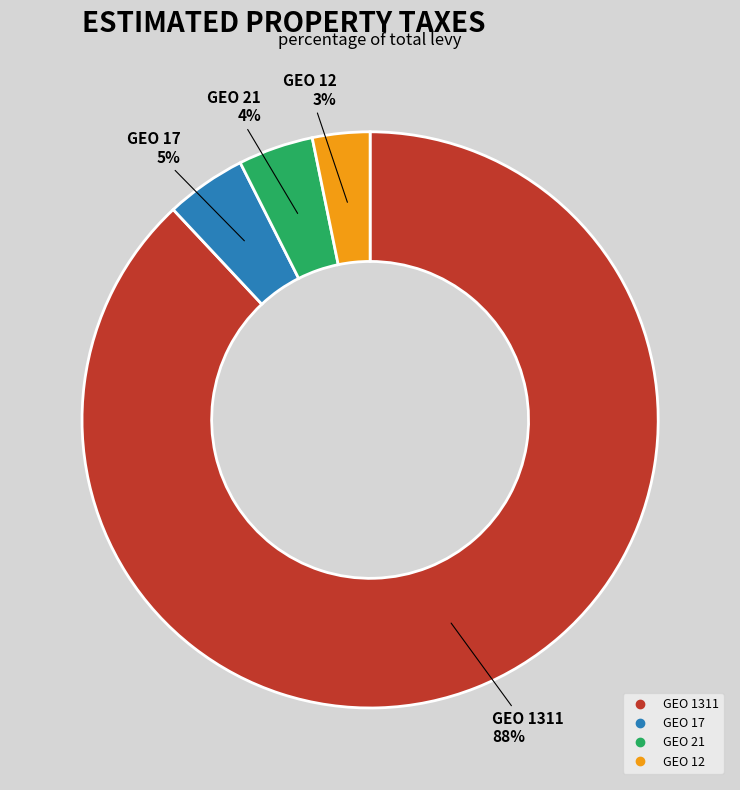

Is there a majority slice in this chart?

Yes